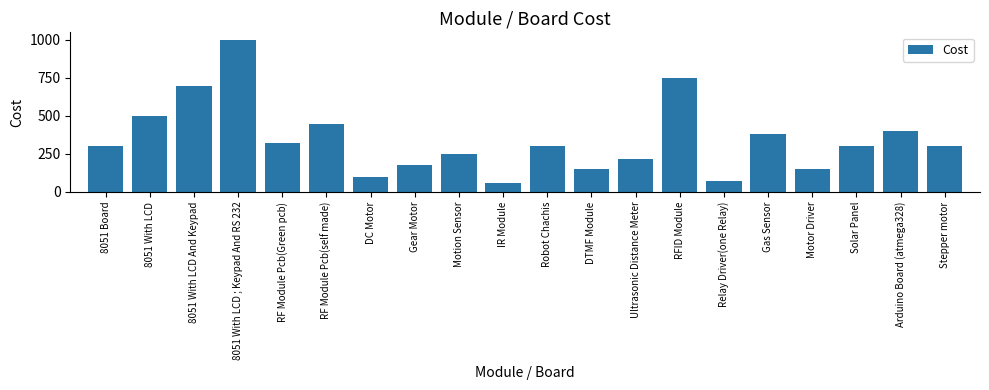

What is the change in value from Gas Sensor to Solar Panel?

-80